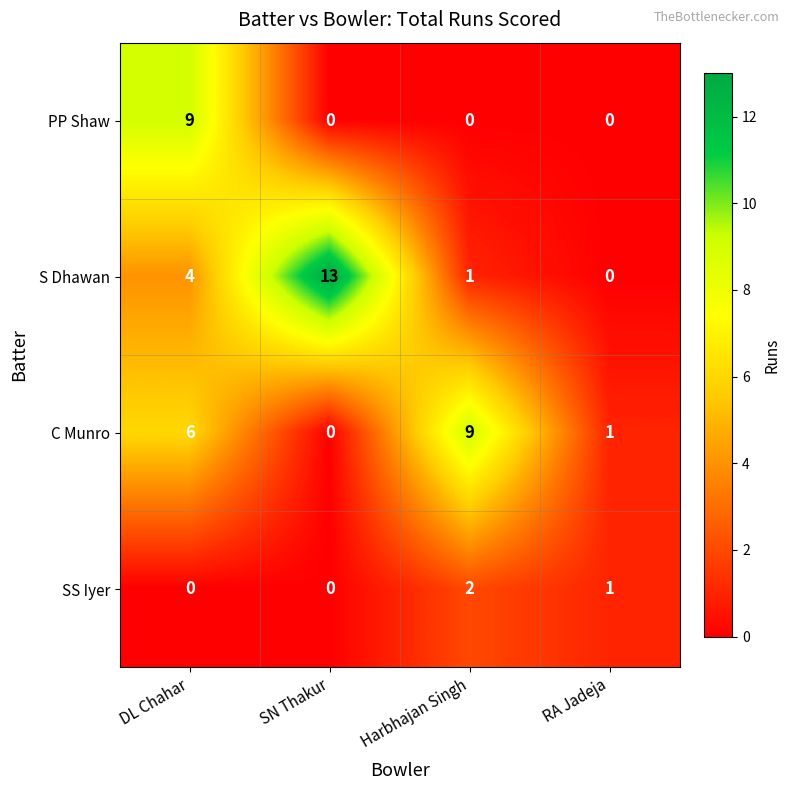

Which series has the largest range (max minus min)?

S Dhawan